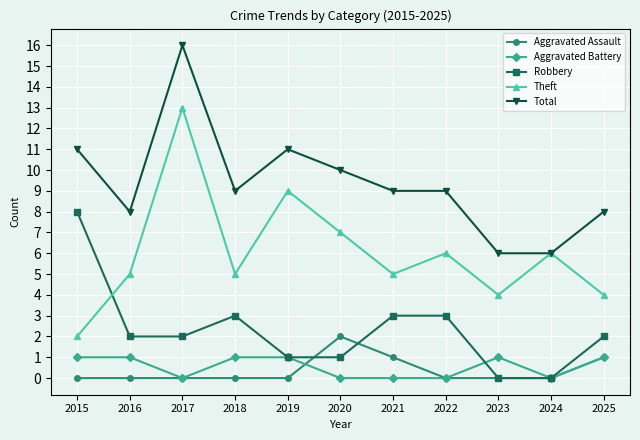

At 2016, list the series in order from largest to smallest.

Total, Theft, Robbery, Aggravated Battery, Aggravated Assault